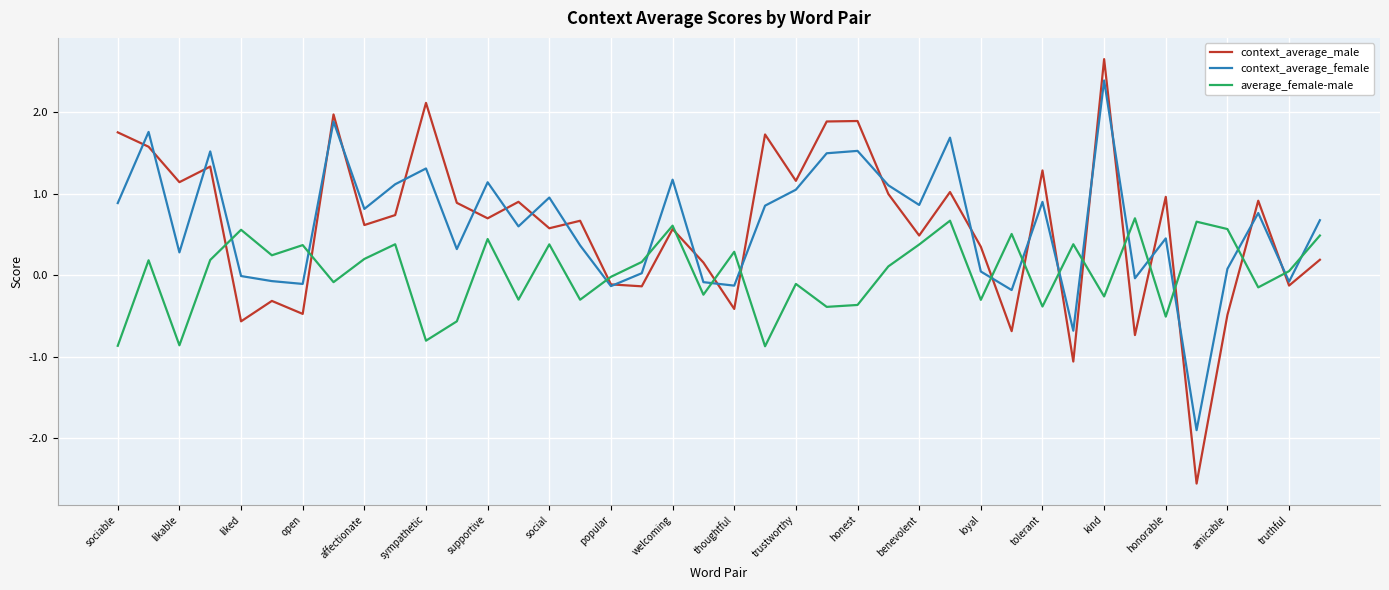

What is the greatest value displayed?

2.6